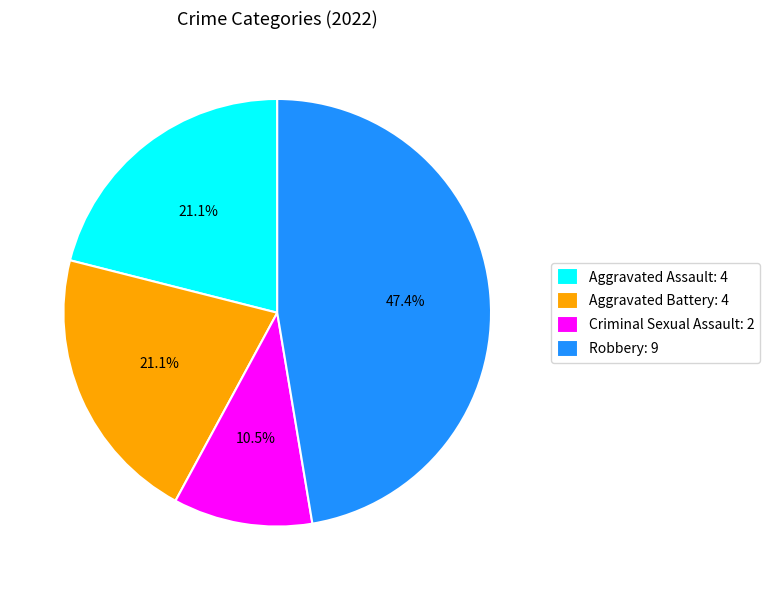

Is it true that Criminal Sexual Assault is 19% of the pie?

False